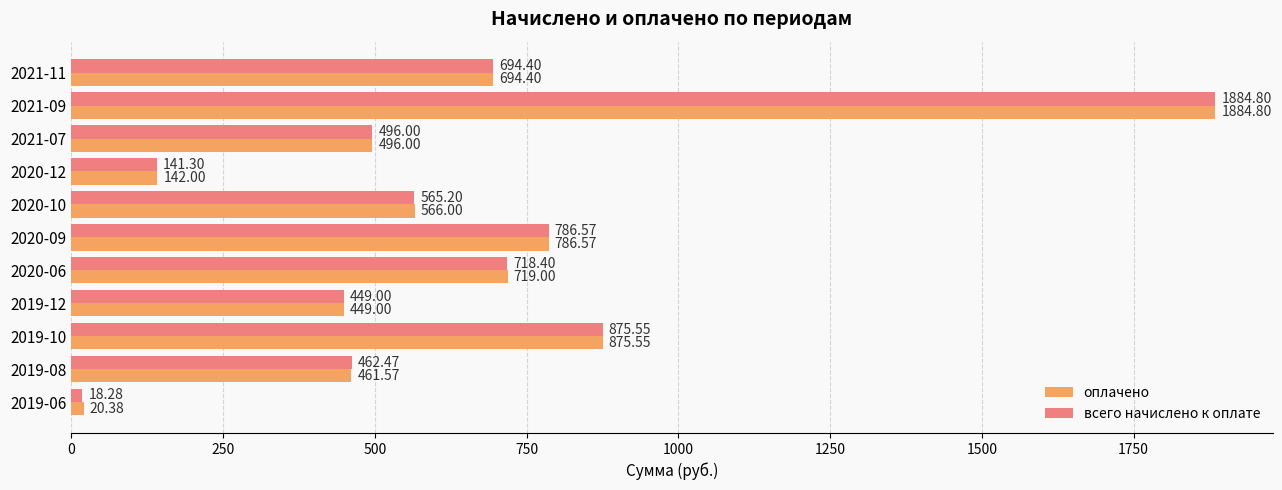

Rank the categories by всего начислено к оплате value from highest to lowest.

2021-09, 2019-10, 2020-09, 2020-06, 2021-11, 2020-10, 2021-07, 2019-08, 2019-12, 2020-12, 2019-06